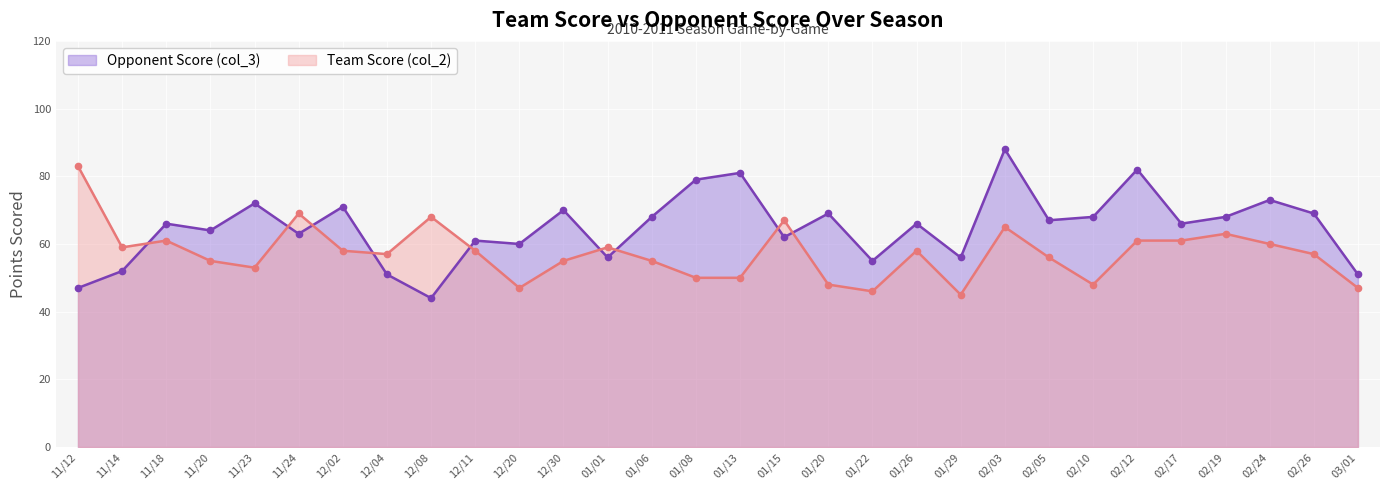

Reading right to left, list all the values displayed in this chart.

Opponent Score (col_3): 03/01=51	02/26=69	02/24=73	02/19=68	02/17=66	02/12=82	02/10=68	02/05=67	02/03=88	01/29=56	01/26=66	01/22=55	01/20=69	01/15=62	01/13=81	01/08=79	01/06=68	01/01=56	12/30=70	12/20=60	12/11=61	12/08=44	12/04=51	12/02=71	11/24=63	11/23=72	11/20=64	11/18=66	11/14=52	11/12=47
Team Score (col_2): 03/01=47	02/26=57	02/24=60	02/19=63	02/17=61	02/12=61	02/10=48	02/05=56	02/03=65	01/29=45	01/26=58	01/22=46	01/20=48	01/15=67	01/13=50	01/08=50	01/06=55	01/01=59	12/30=55	12/20=47	12/11=58	12/08=68	12/04=57	12/02=58	11/24=69	11/23=53	11/20=55	11/18=61	11/14=59	11/12=83